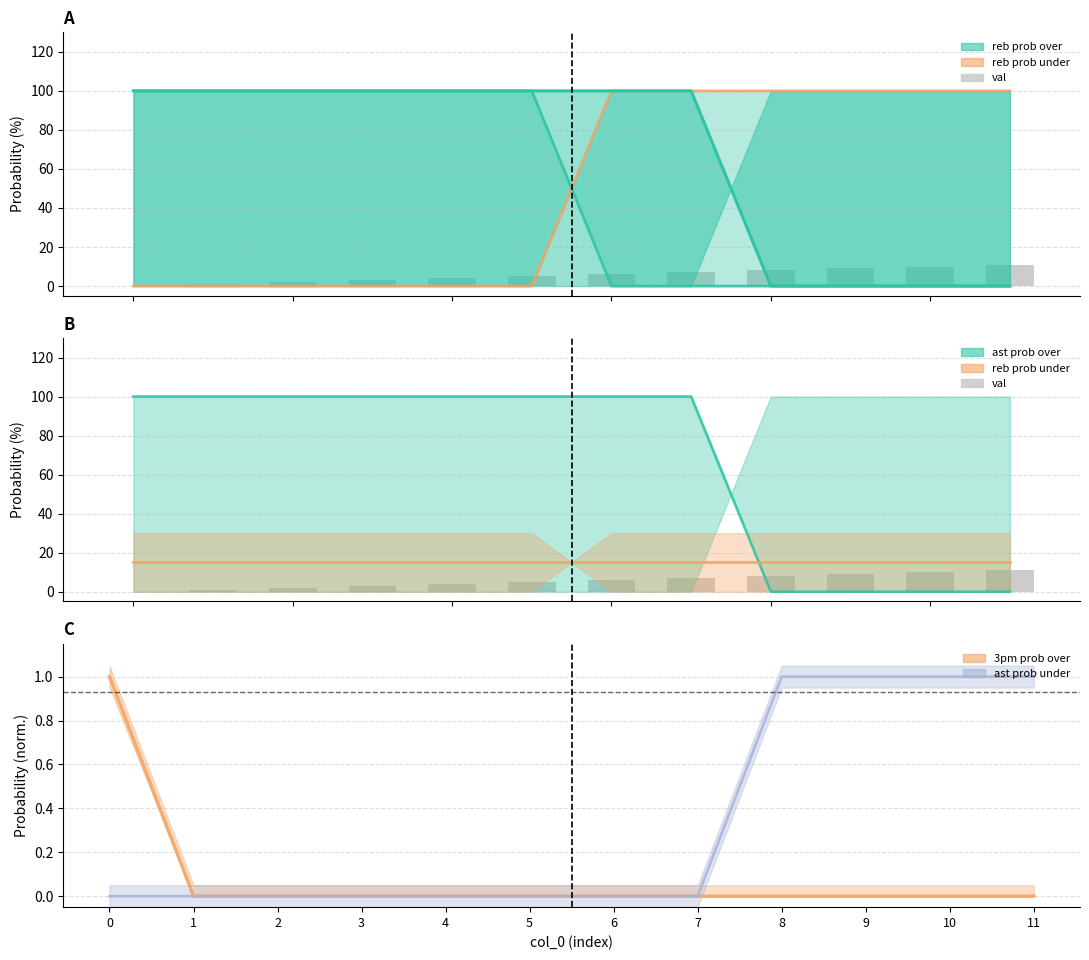

Reading left to right, extract all data points from this chart.

val: 0=0	1=1	2=2	3=3	4=4	5=5	6=6	7=7	8=8	9=9	10=10	11=11
3pm prob over: 0=1	1=0	2=0	3=0	4=0	5=0	6=0	7=0	8=0	9=0	10=0	11=0
ast prob under: 0=0	1=0	2=0	3=0	4=0	5=0	6=0	7=0	8=1	9=1	10=1	11=1